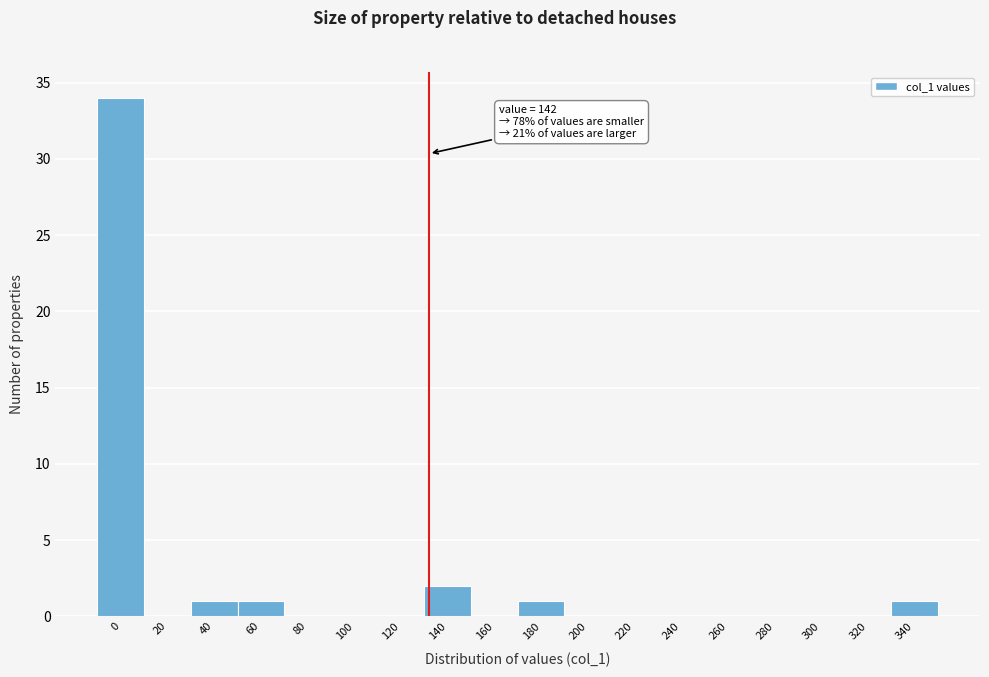

Reading left to right, what are all the values shown in this chart?

0=34	20=0	40=1	60=1	80=0	100=0	120=0	140=2	160=0	180=1	200=0	220=0	240=0	260=0	280=0	300=0	320=0	340=1